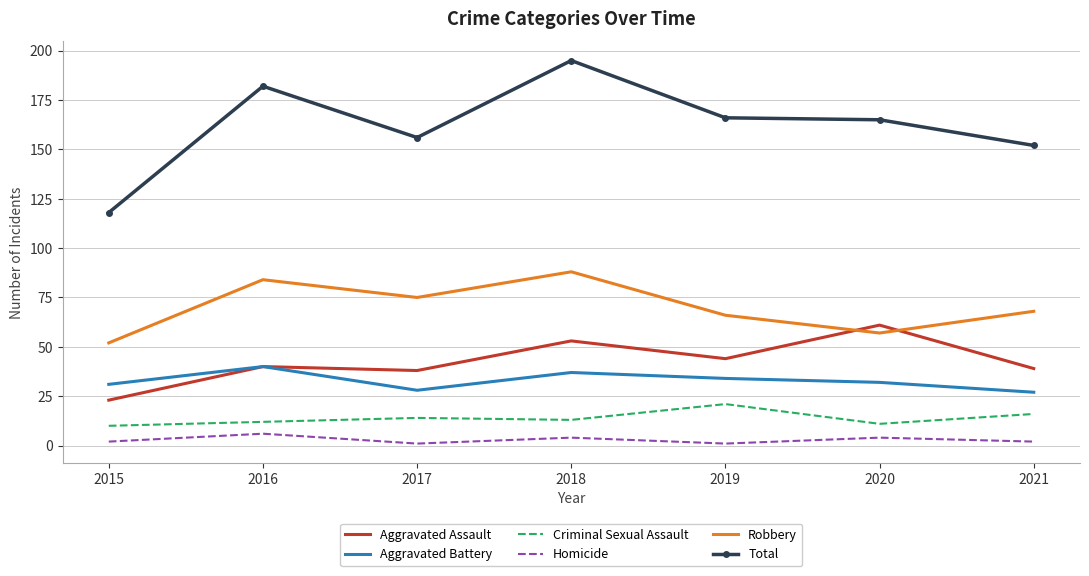

At which label does Criminal Sexual Assault reach its peak?

2019